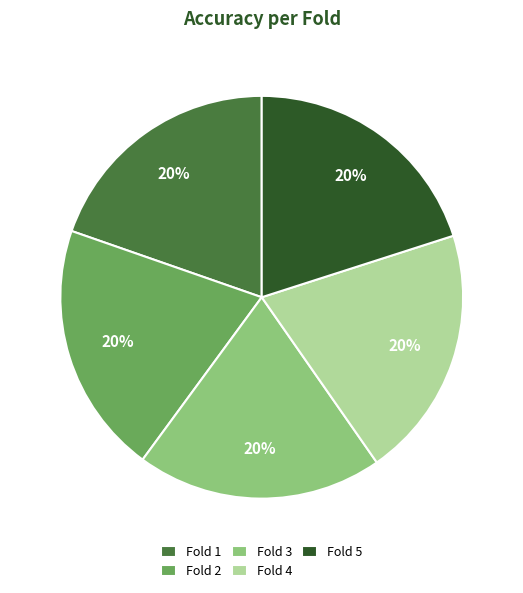

Does any single category account for the majority?

No